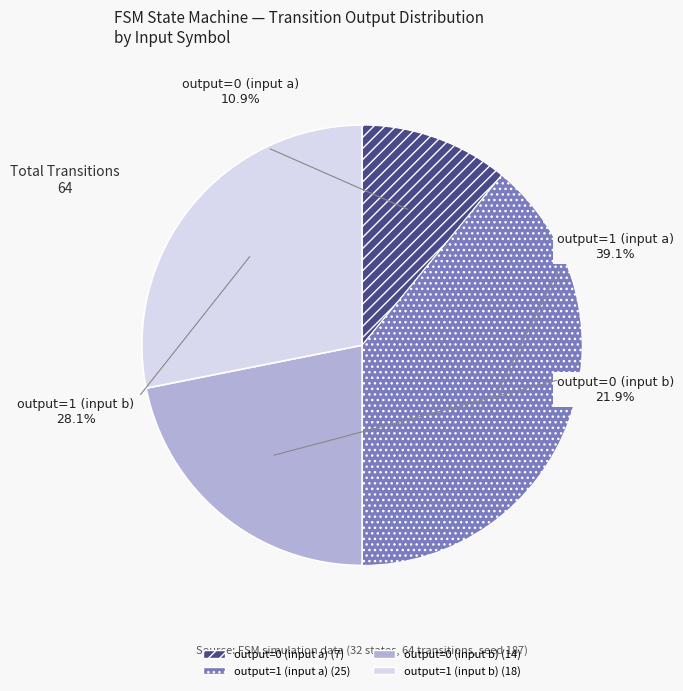

Is output=1 (input a) the majority of the pie?

No